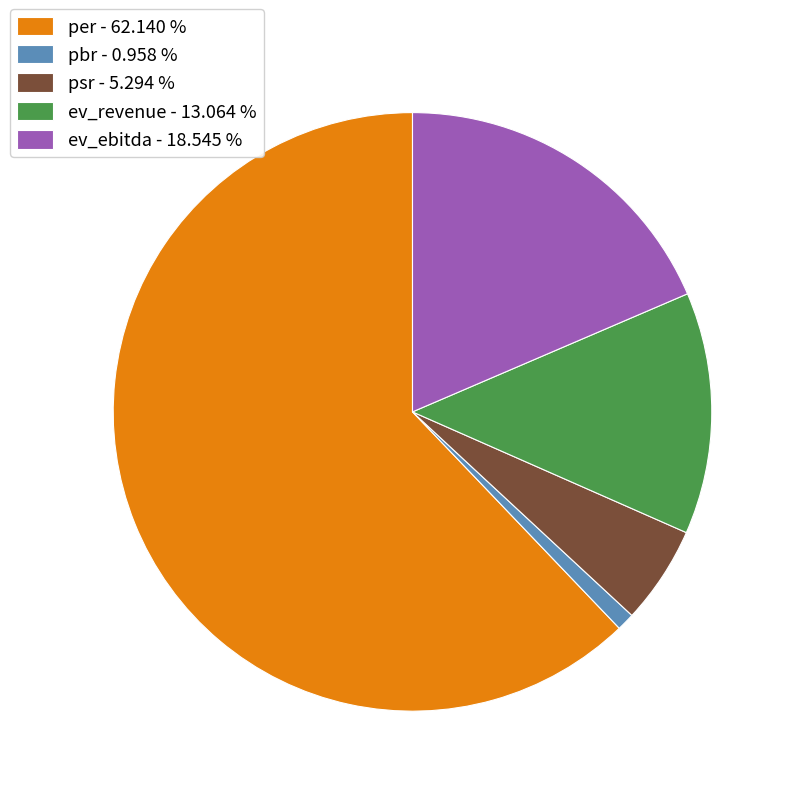

Between per and ev_revenue, which is larger?

per